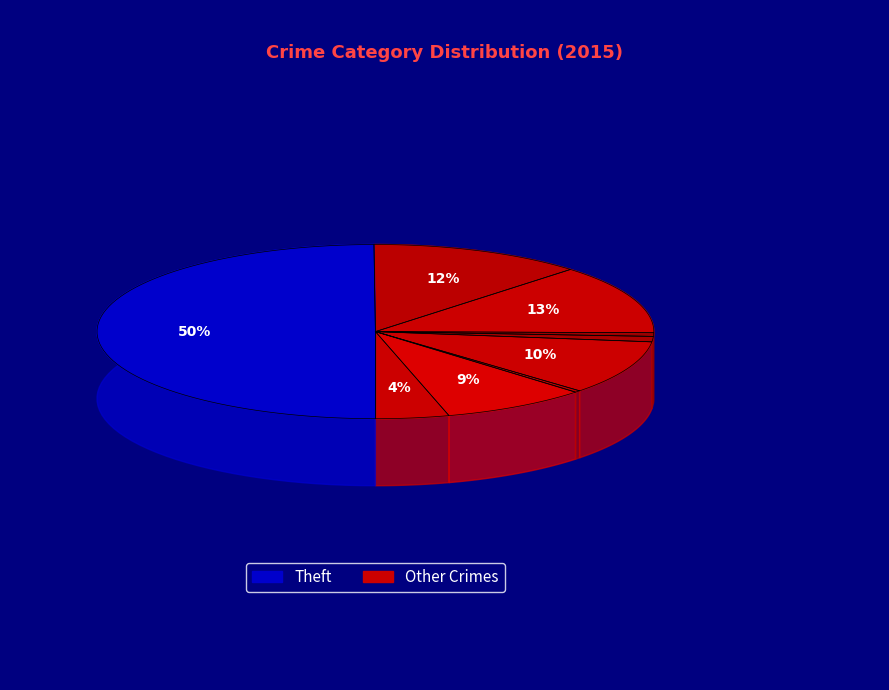

Which category has the smallest portion of the pie?

Arson